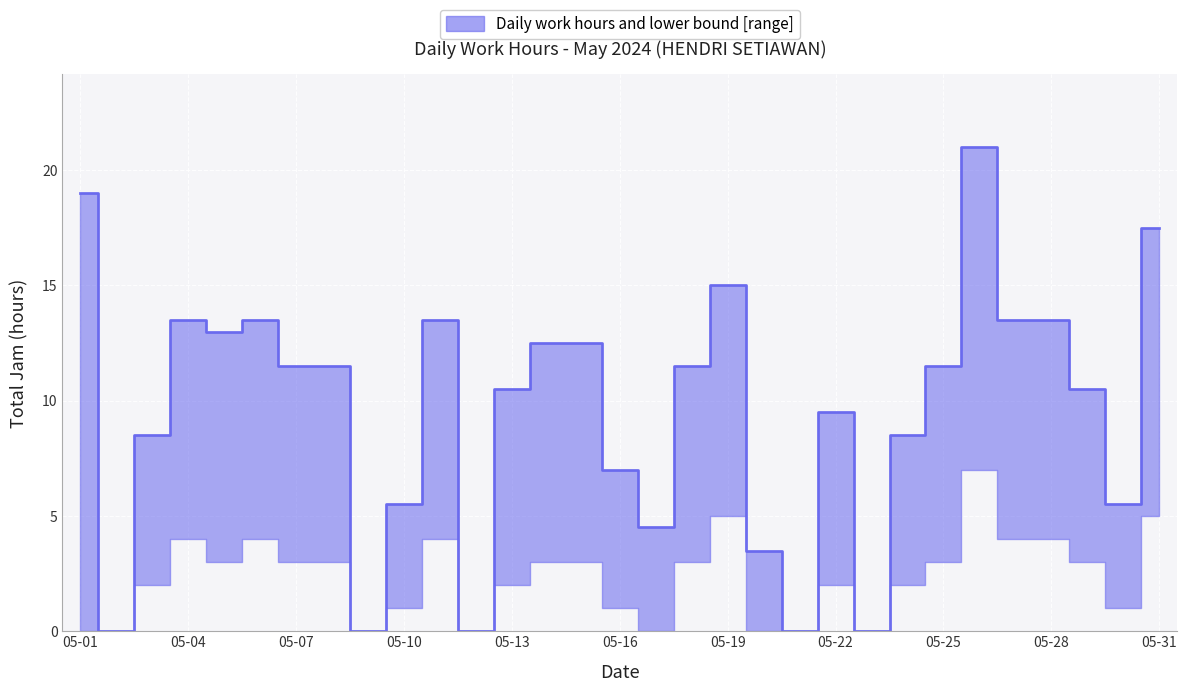

True or false: upper and Total Jam cross at least once.

False